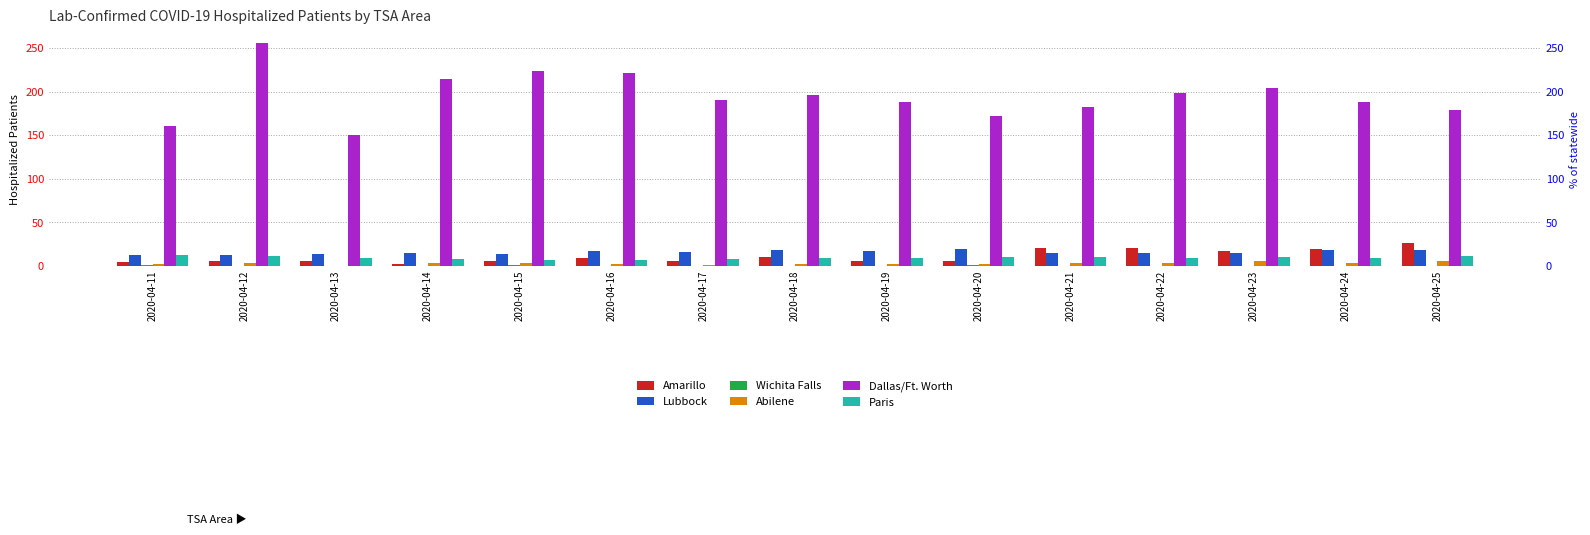

Are the bars grouped side by side (vs. stacked)?

Yes